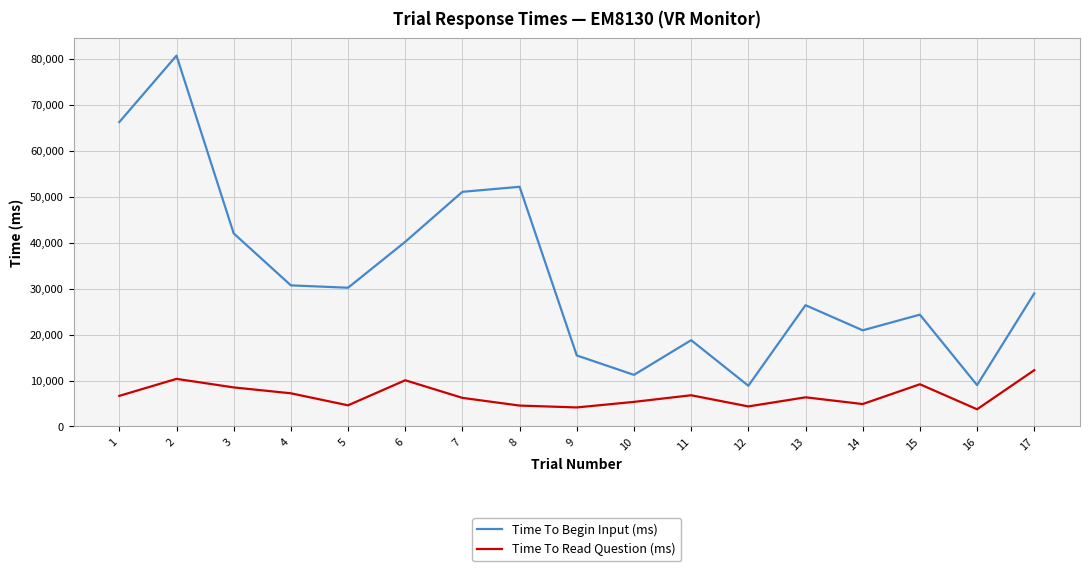

What is the maximum value shown in the chart?

80645.6